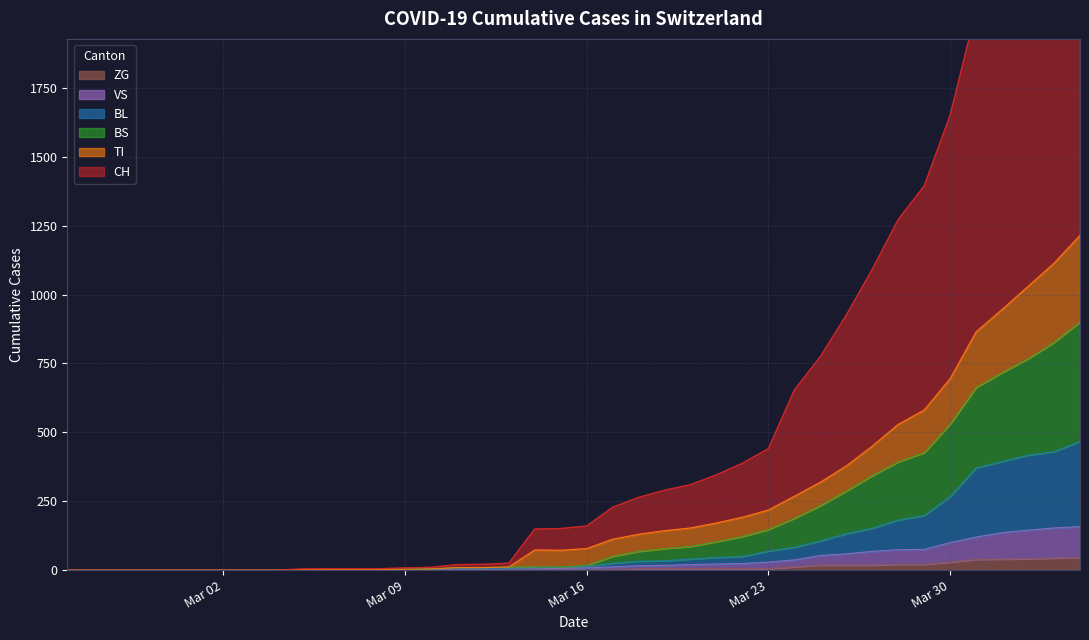

What is the difference between the maximum and second lowest values in the ZG series?

46